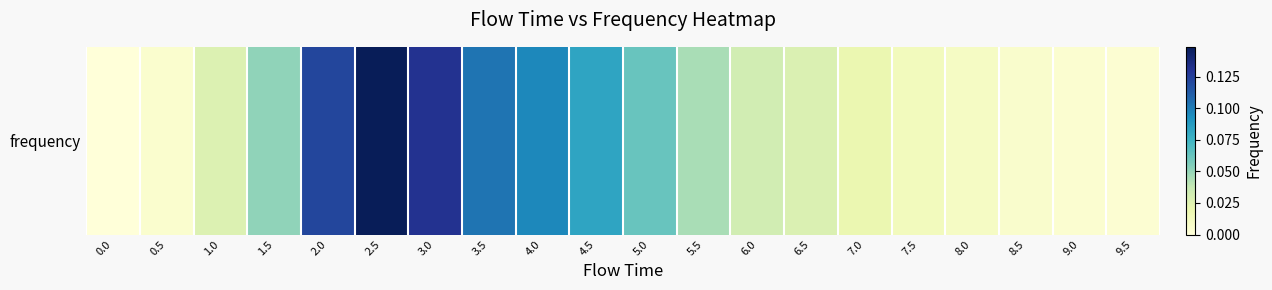

Reading right to left, what are all the values shown in this chart?

9.5=0.0	9.0=0.0	8.5=0.0	8.0=0.0	7.5=0.0	7.0=0.0	6.5=0.0	6.0=0.0	5.5=0.0	5.0=0.1	4.5=0.1	4.0=0.1	3.5=0.1	3.0=0.1	2.5=0.1	2.0=0.1	1.5=0.1	1.0=0.0	0.5=0.0	0.0=0.0